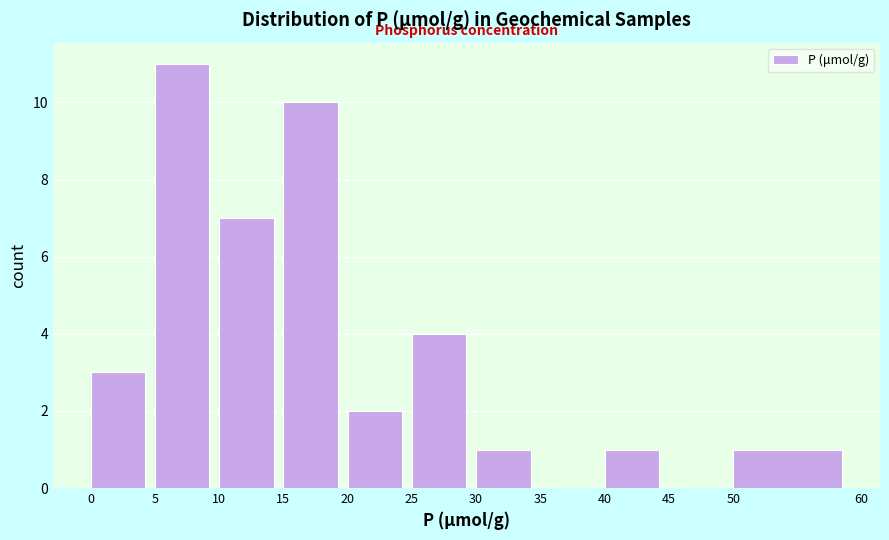

Reading left to right, transcribe this chart: for each bar, give the range it covers on the x-axis and its height. The values are not printed on the chart, so give them approximately, as read against the axis.

0 to 5: 3
5 to 10: 11
10 to 15: 7
15 to 20: 10
20 to 25: 2
25 to 30: 4
30 to 35: 1
35 to 40: 0
40 to 45: 1
45 to 50: 0
50 to 60: 1